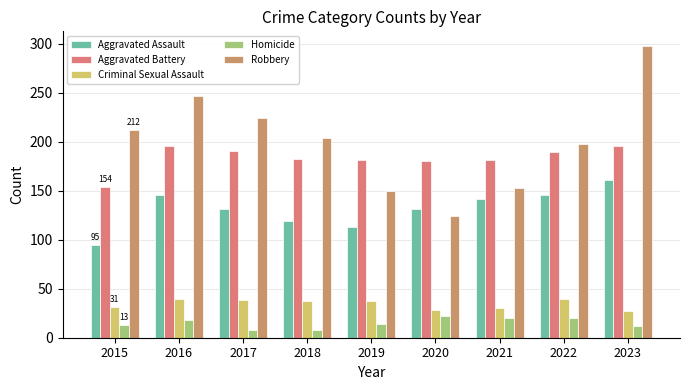

What is the sum of the Aggravated Battery values at 2018 and 2015?

337